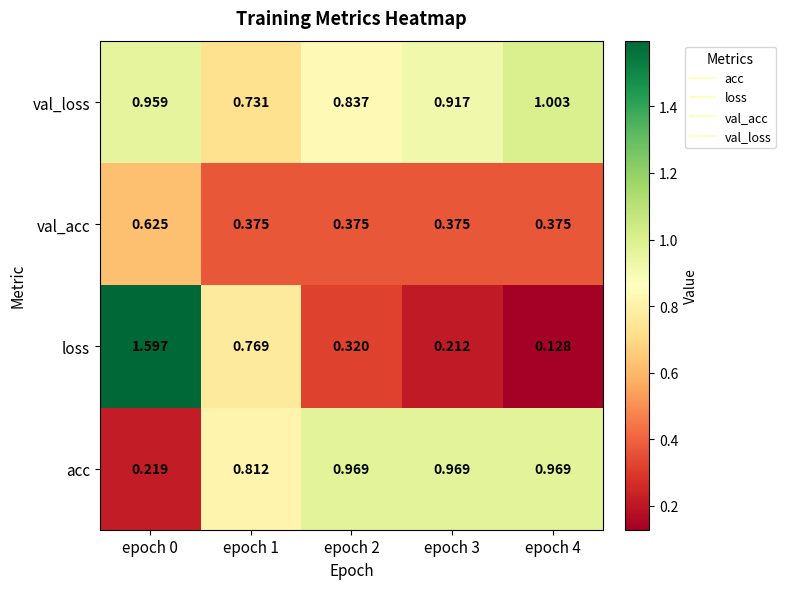

Which series has the largest total across all categories?

val_loss